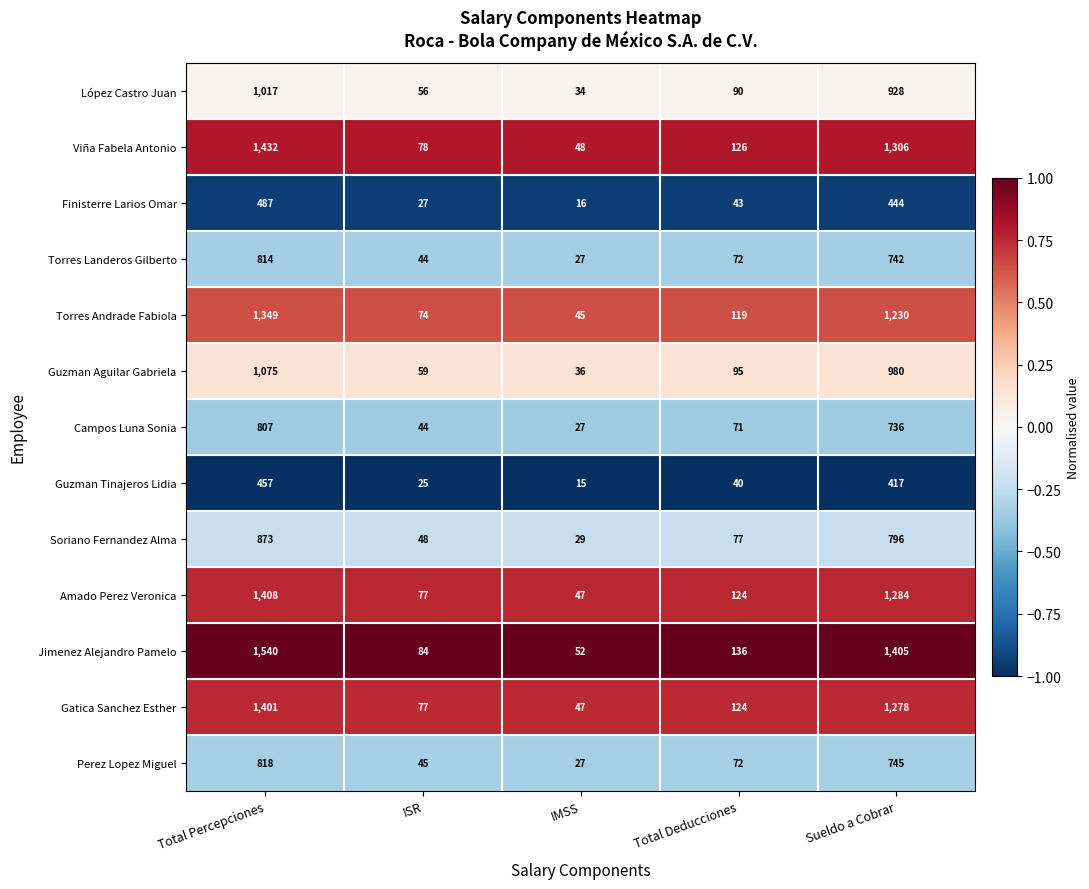

At which label does Perez Lopez Miguel first exceed 72?

Total Percepciones